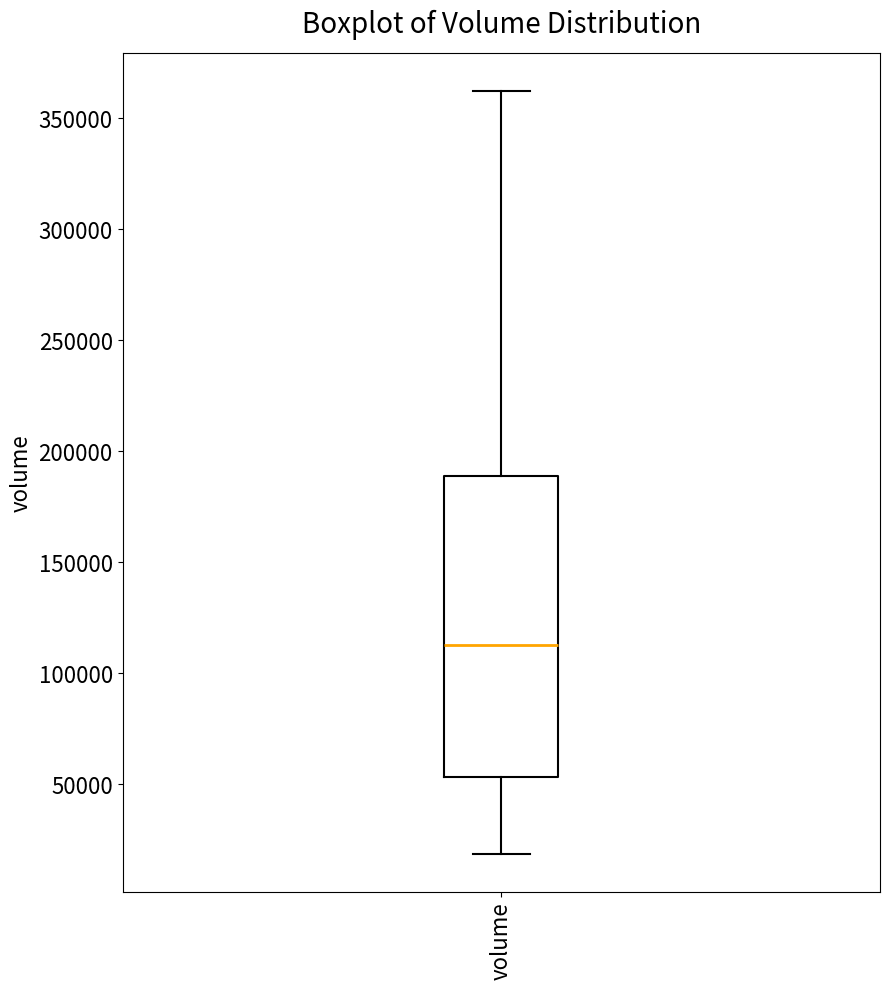

Transcribe this box plot: give where the median line is, the range the box spans, and where the two whiskers end, as read against the y-axis. The values are not printed on the chart, so give them approximately, as read against the axis.

median 110000, box 55000 to 190000, whiskers 20000 to 360000